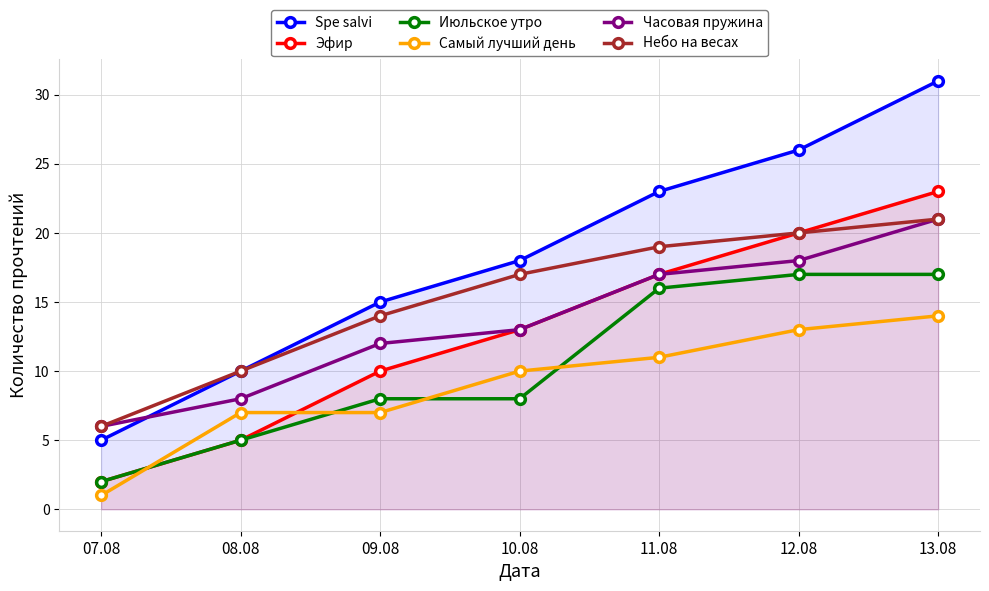

What is the sum of the Небо на весах values at 09.08 and 13.08?

35